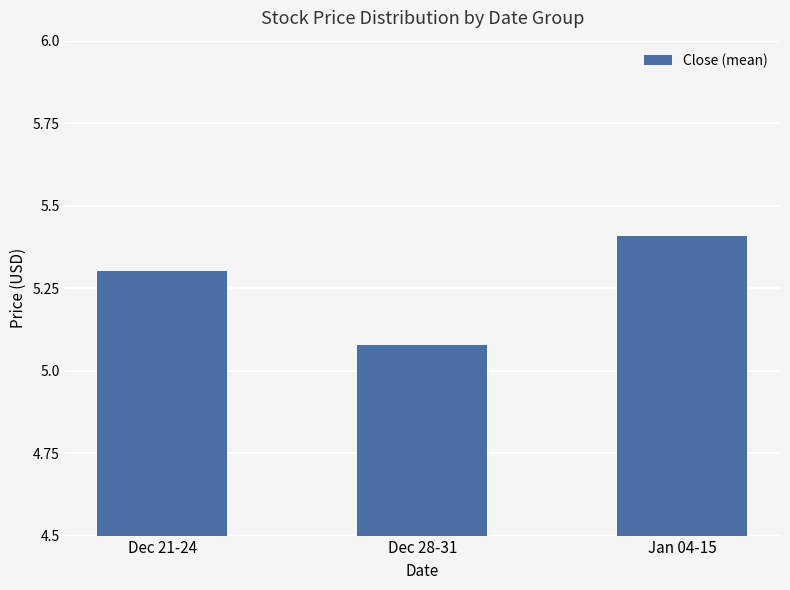

List the labels in order of value, smallest first.

Dec 28-31, Dec 21-24, Jan 04-15